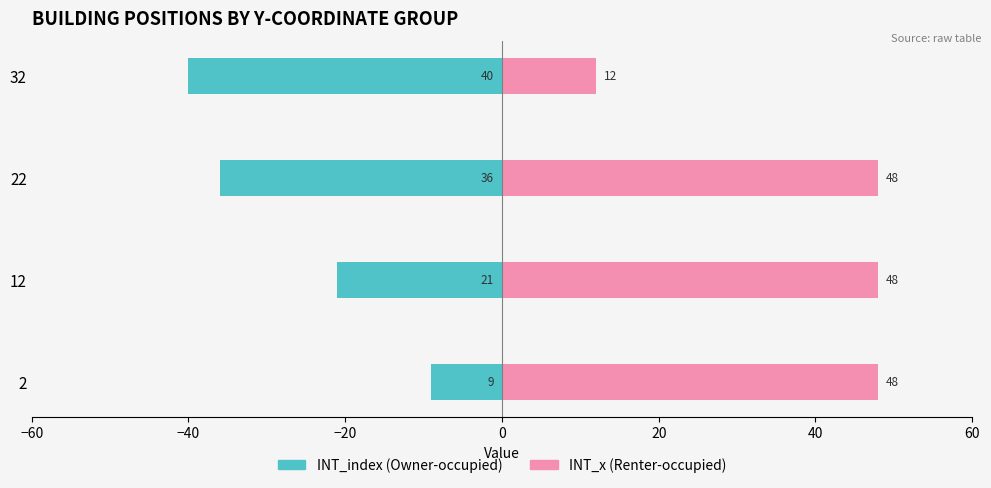

What position from the right is −40?

3